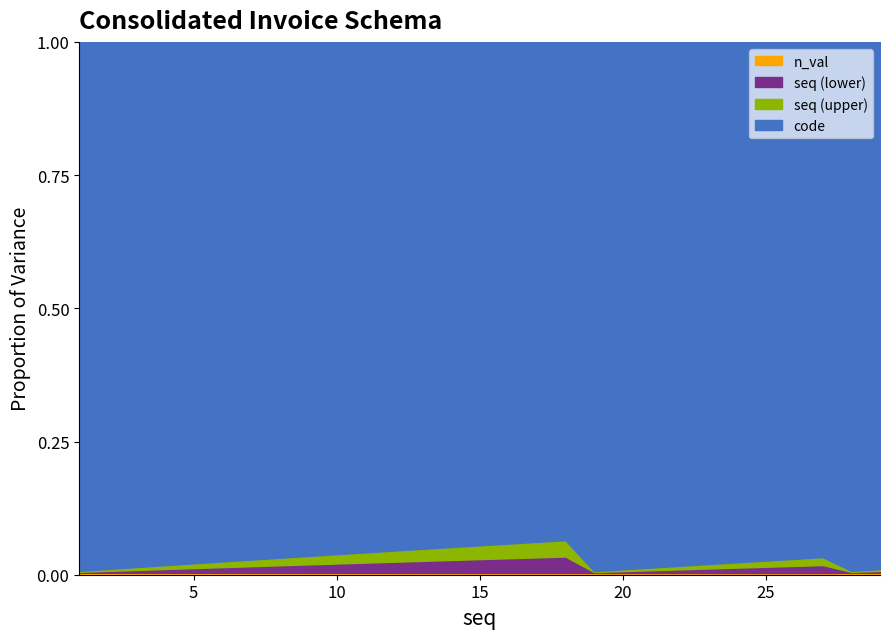

True or false: n_val has more than 0 interior local peaks.

False